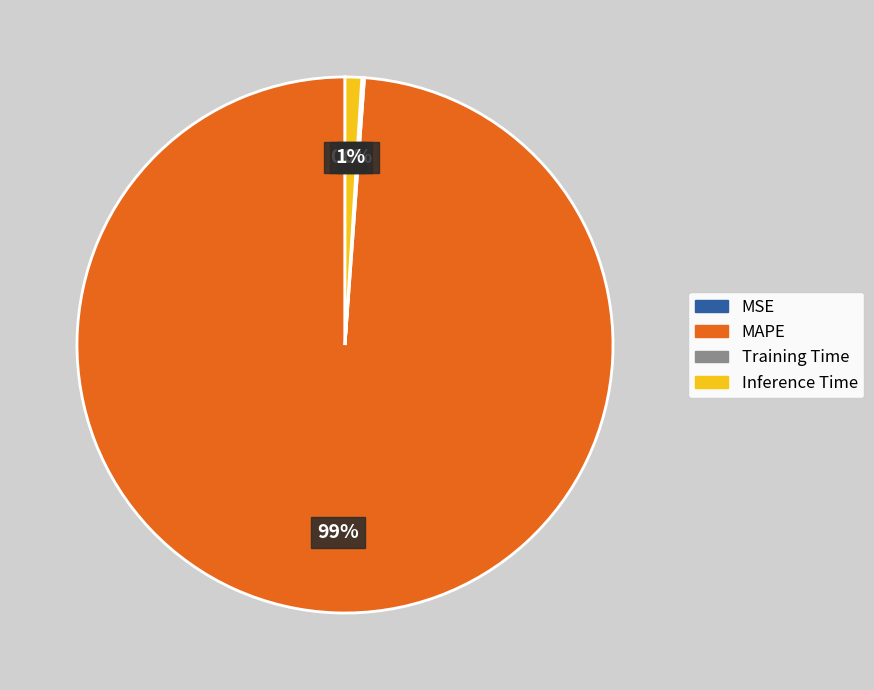

What percentage is the Inference Time slice, to the nearest percent?

1%